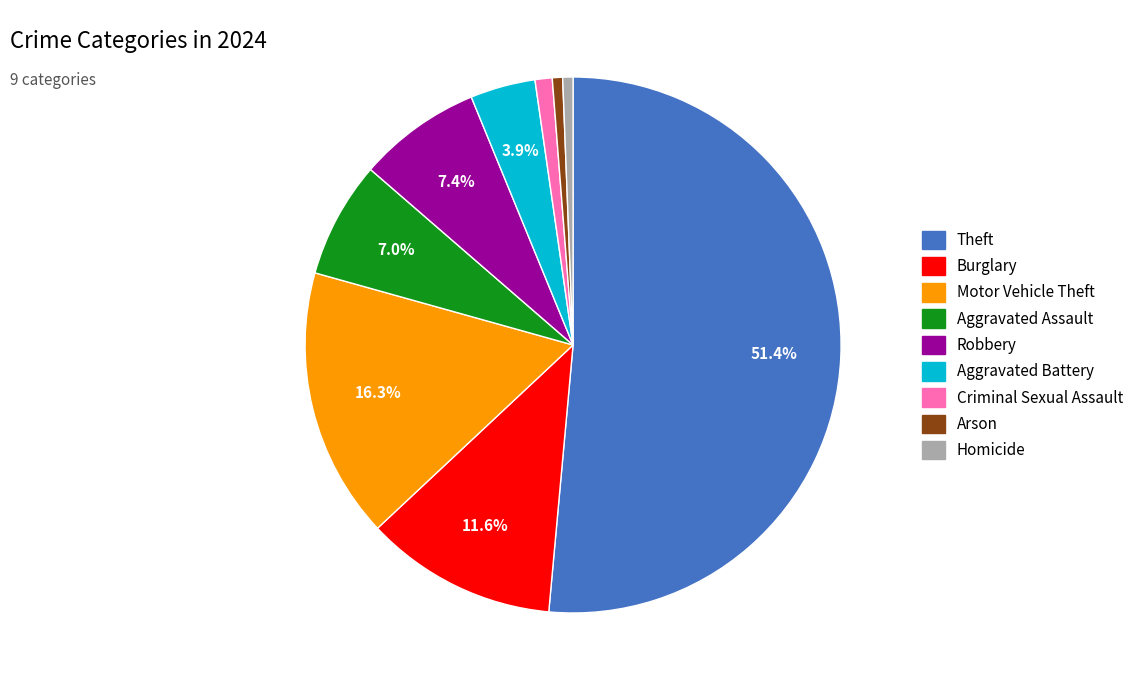

Is there any slice that represents more than half of the pie?

Yes